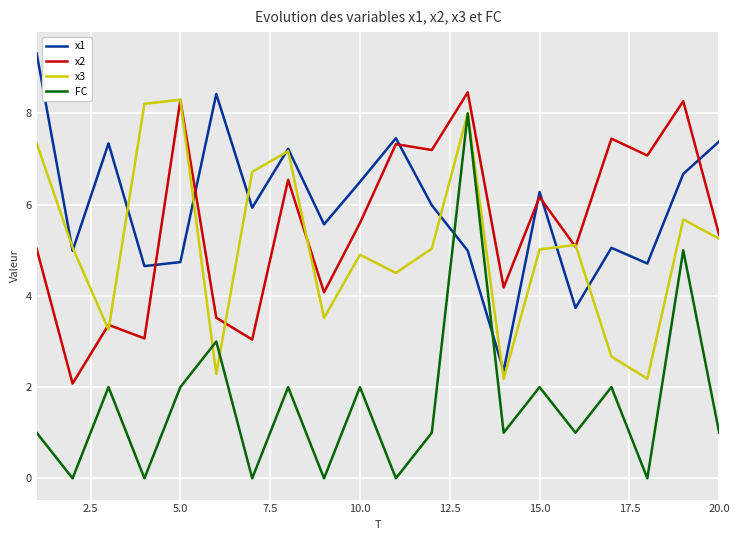

Does the chart display data point markers on the line(s)?

No